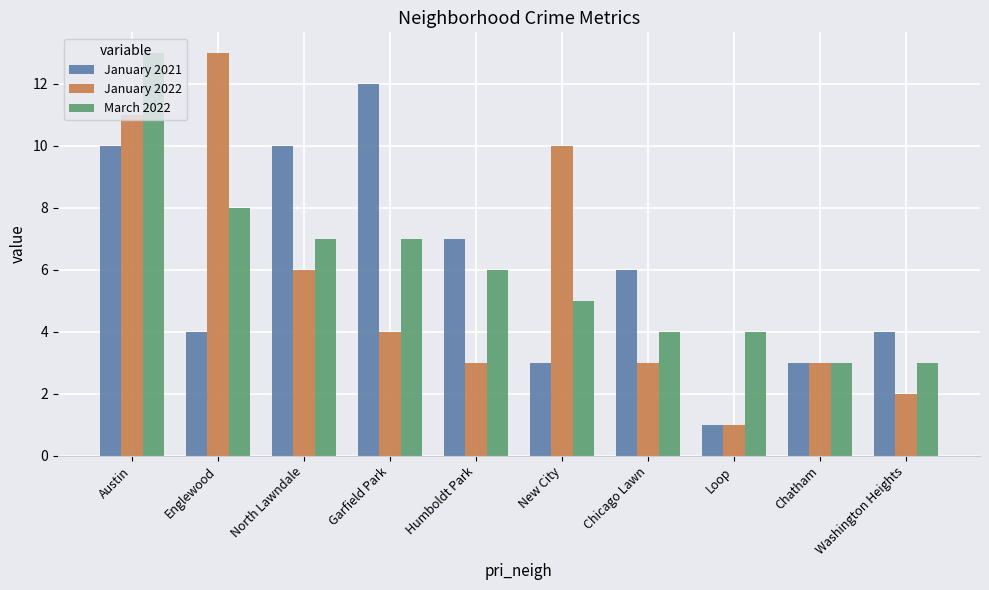

What is the lowest value of the March 2022 series?

3